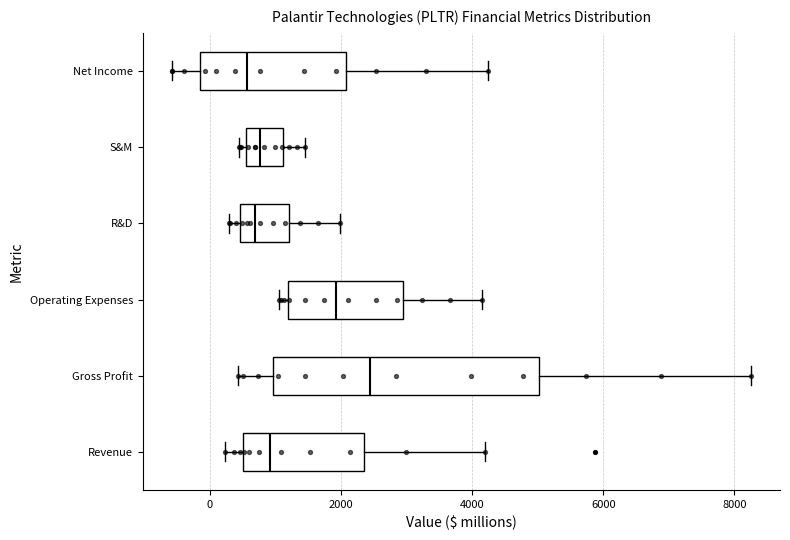

Comparing the boxes themselves (not the whiskers), which one is the widest?

Gross Profit